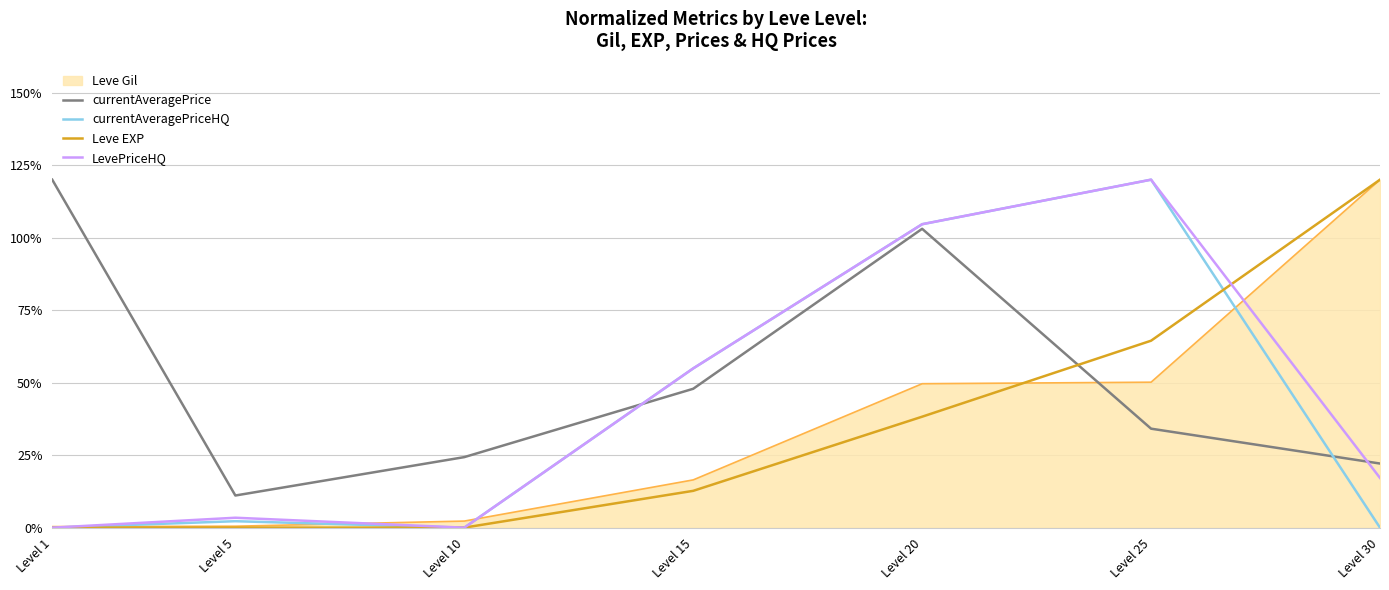

Is it true that Leve EXP equals 64.5 at Level 25?

True